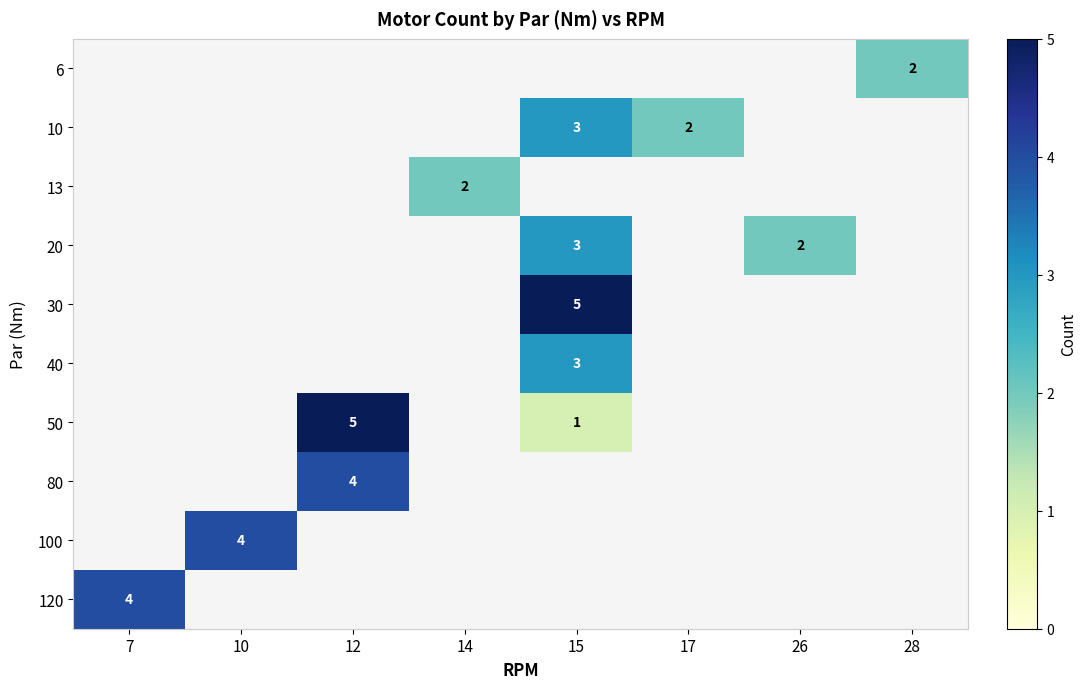

Which has a higher value, 26 or 28?

28